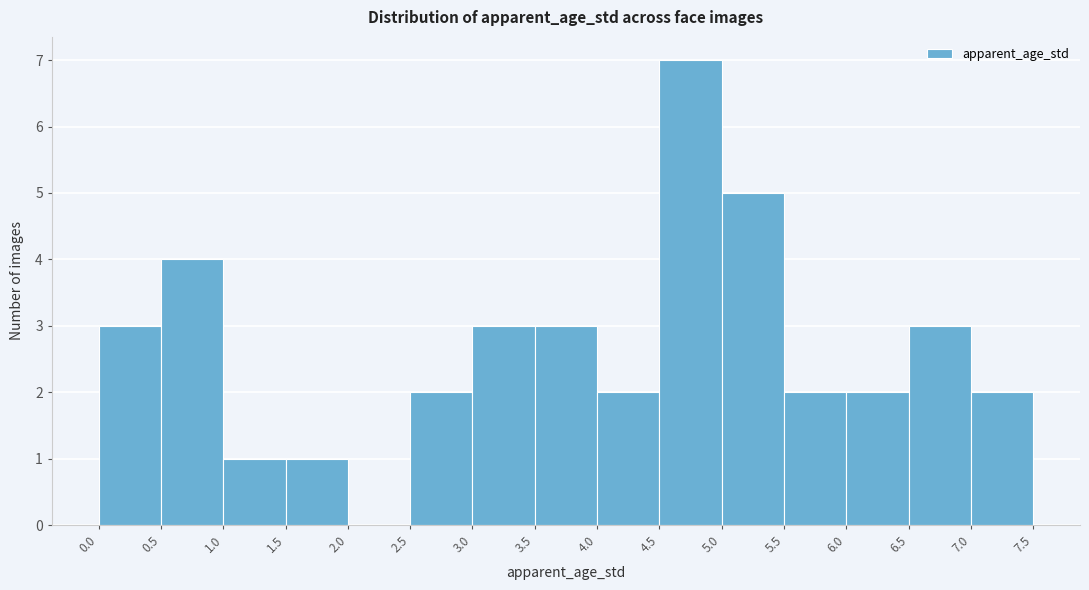

Which range on the x-axis has the tallest bar?

4.5 to 5.0